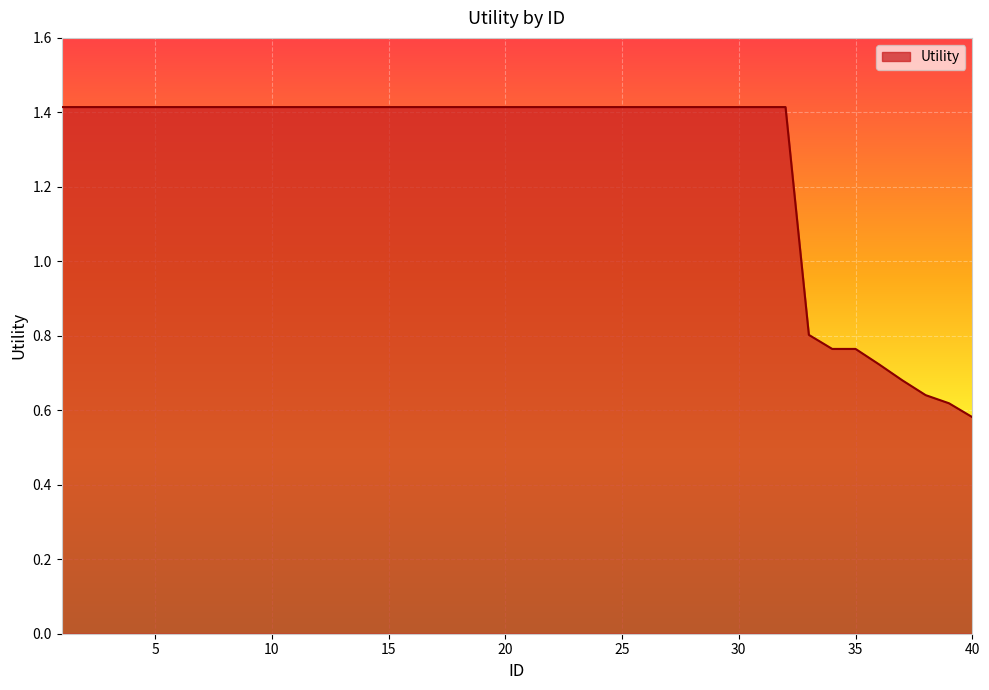

What is the maximum value shown in the chart?

1.4